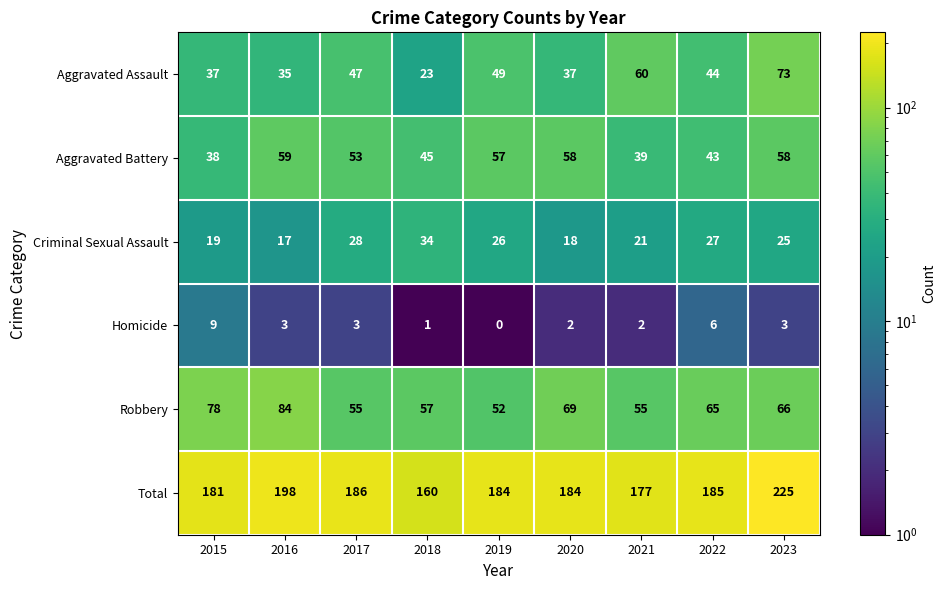

Which category has the lowest value in the Aggravated Battery series?

2015